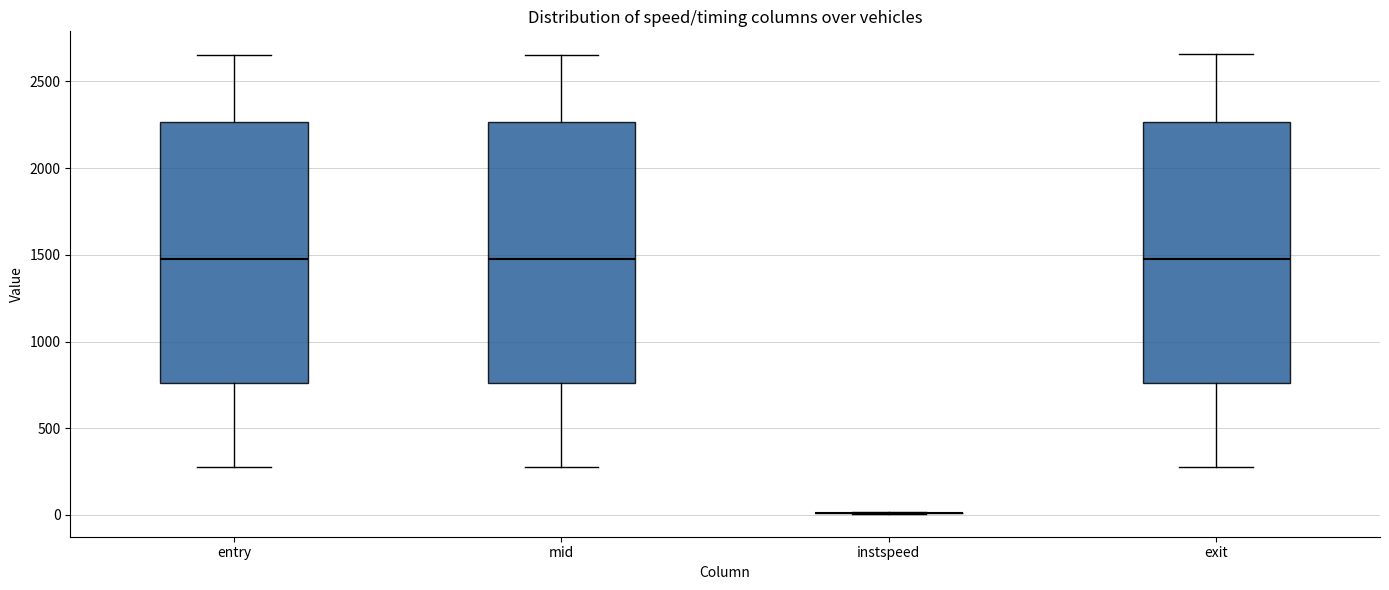

Reading left to right, read every box against the y-axis: the position of its median line, the range the box covers, and the ends of its whiskers. The values are not printed on the chart, so give them approximately, as read against the axis.

entry: median 1450, box 750 to 2250, whiskers 300 to 2650
mid: median 1450, box 750 to 2250, whiskers 300 to 2650
instspeed: box collapsed to a line at 0, whiskers 0 to 0
exit: median 1500, box 750 to 2250, whiskers 300 to 2650